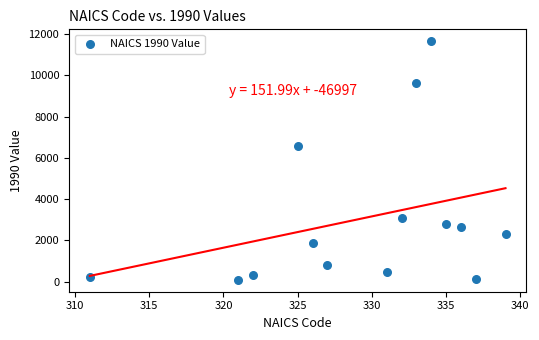

What is the range of Y values (max minus min)?

11573